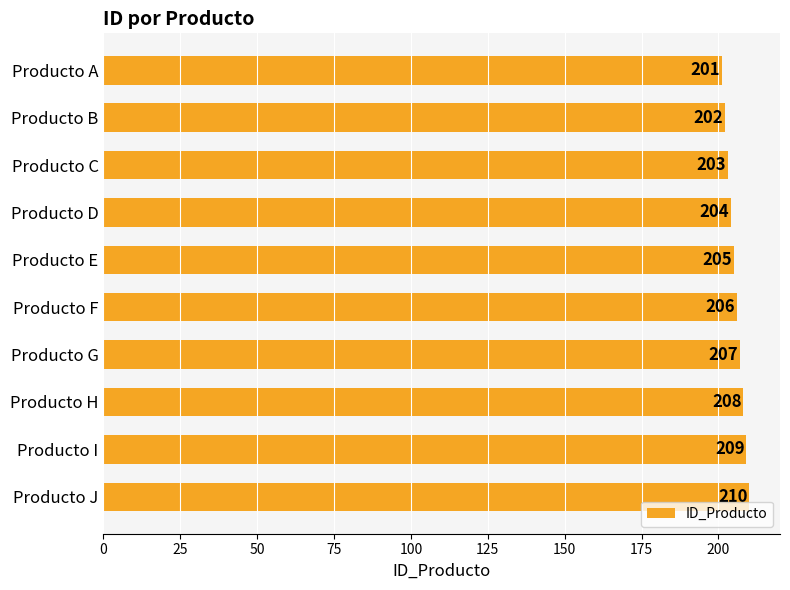

What is the value of the 6th bar from the top?

206